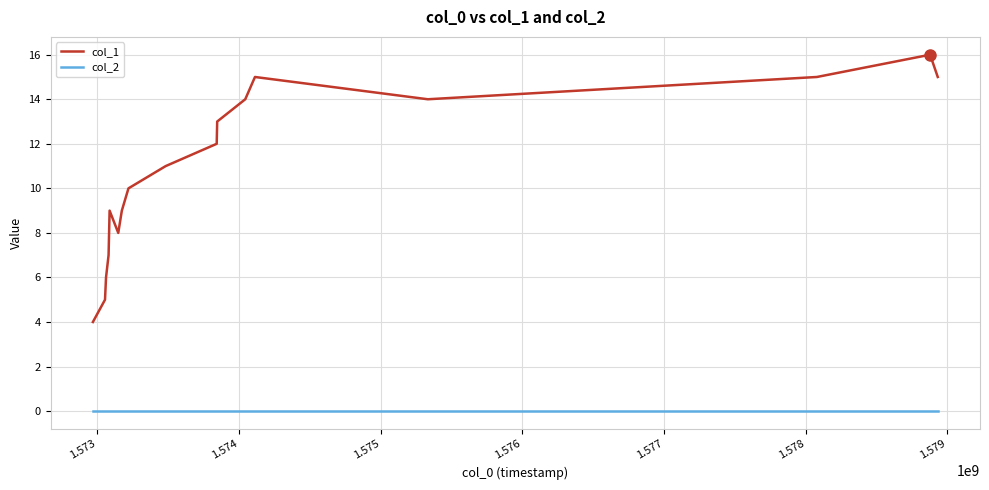

True or false: col_1 and col_2 intersect in this chart.

False